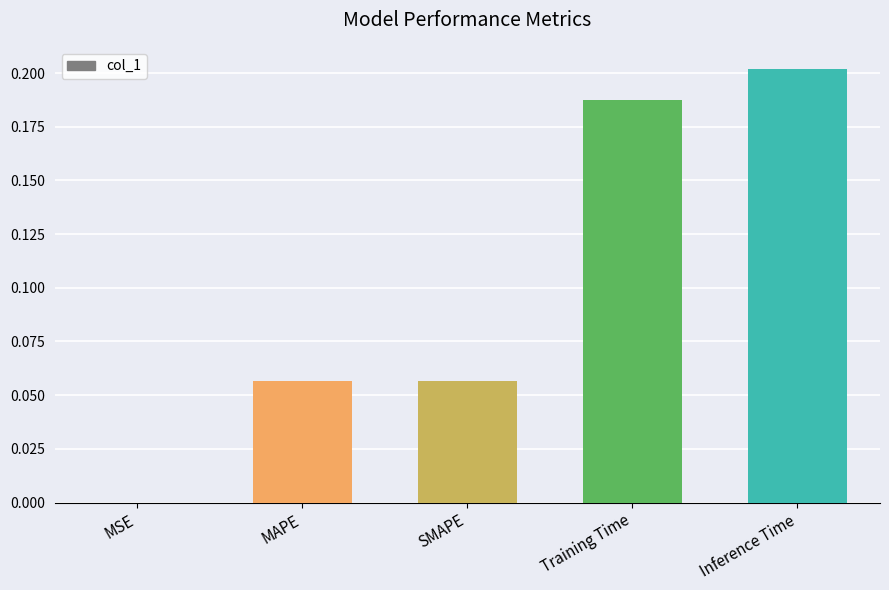

How many series are shown in this chart?

1